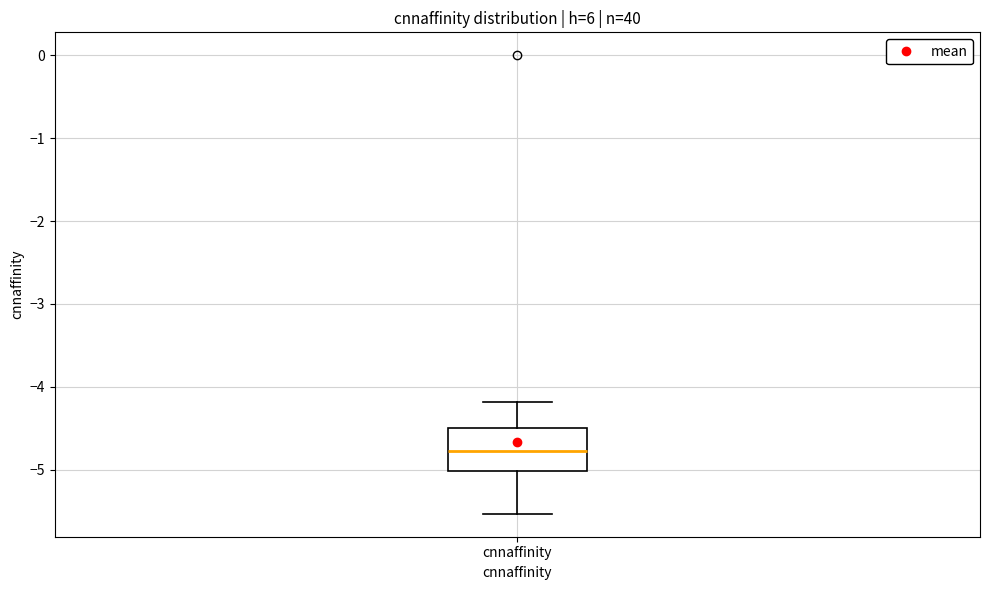

Where does the lower whisker of the box for cnnaffinity end on the y-axis? The values are not printed on the chart, so give them approximately, as read against the axis.

-5.5